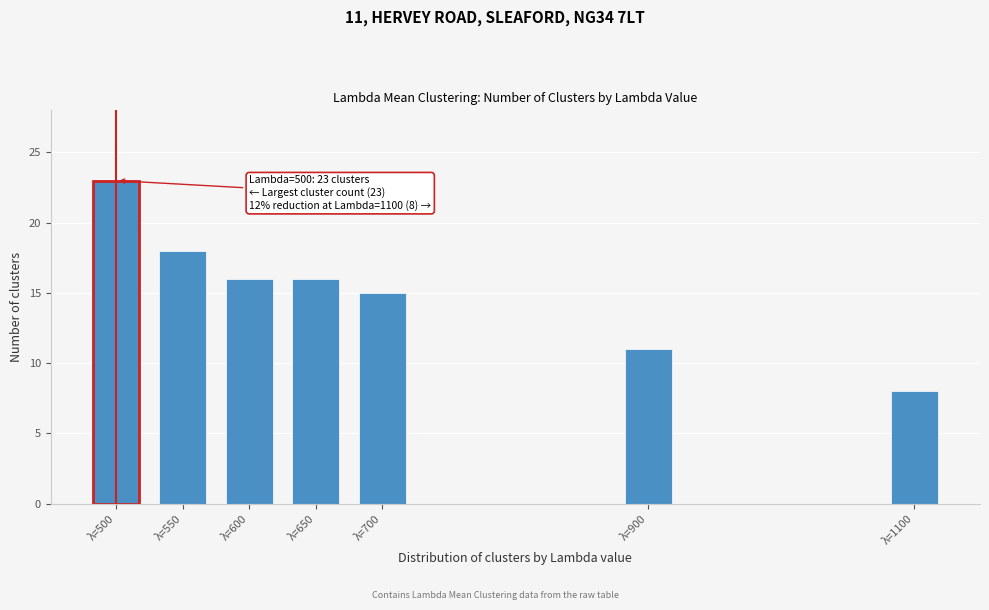

Reading right to left, what are all the values shown in this chart?

8	11	15	16	16	18	23